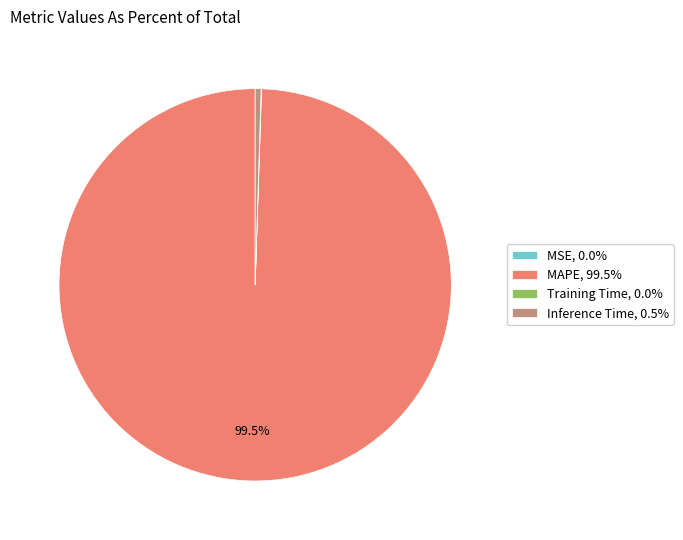

Is there any slice that represents more than half of the pie?

Yes